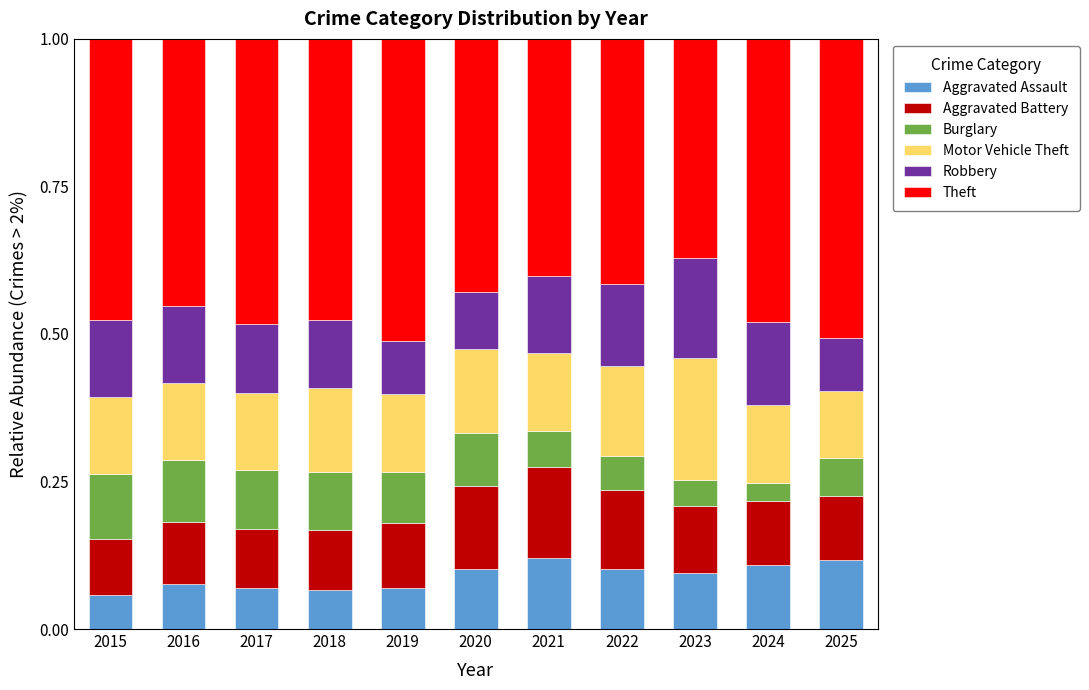

Are the bars grouped side by side (vs. stacked)?

No